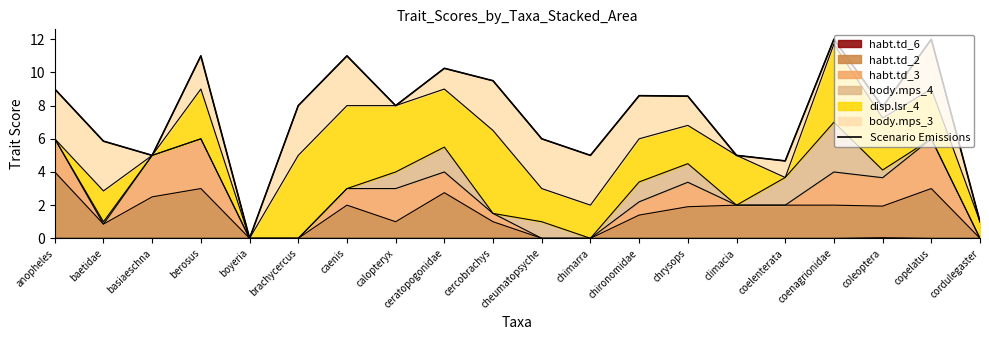

Where is the first local maximum?

berosus